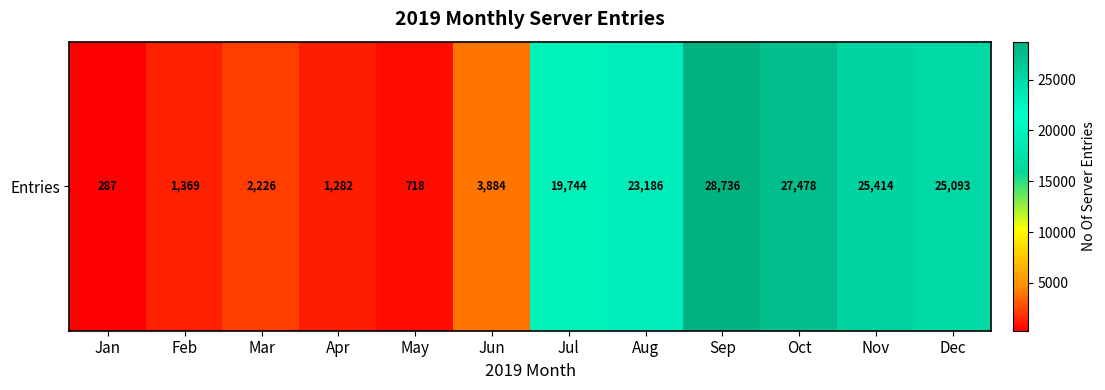

At which category does the chart reach its minimum across all series?

Jan